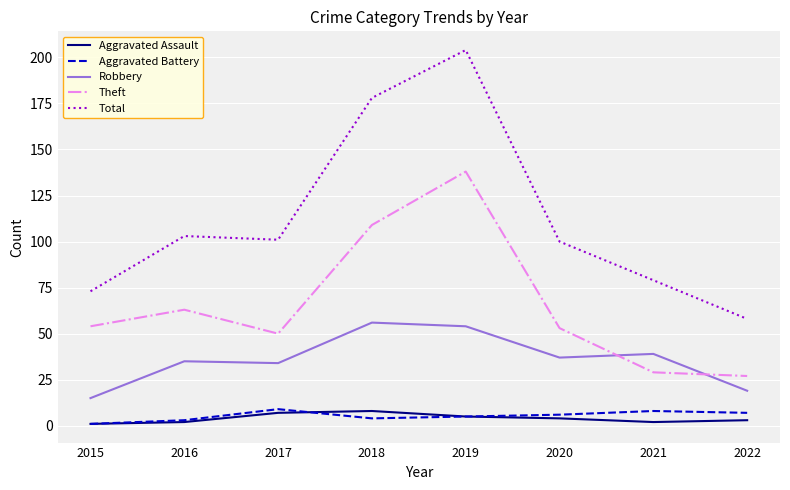

At which category does the chart reach its peak across all series?

2019